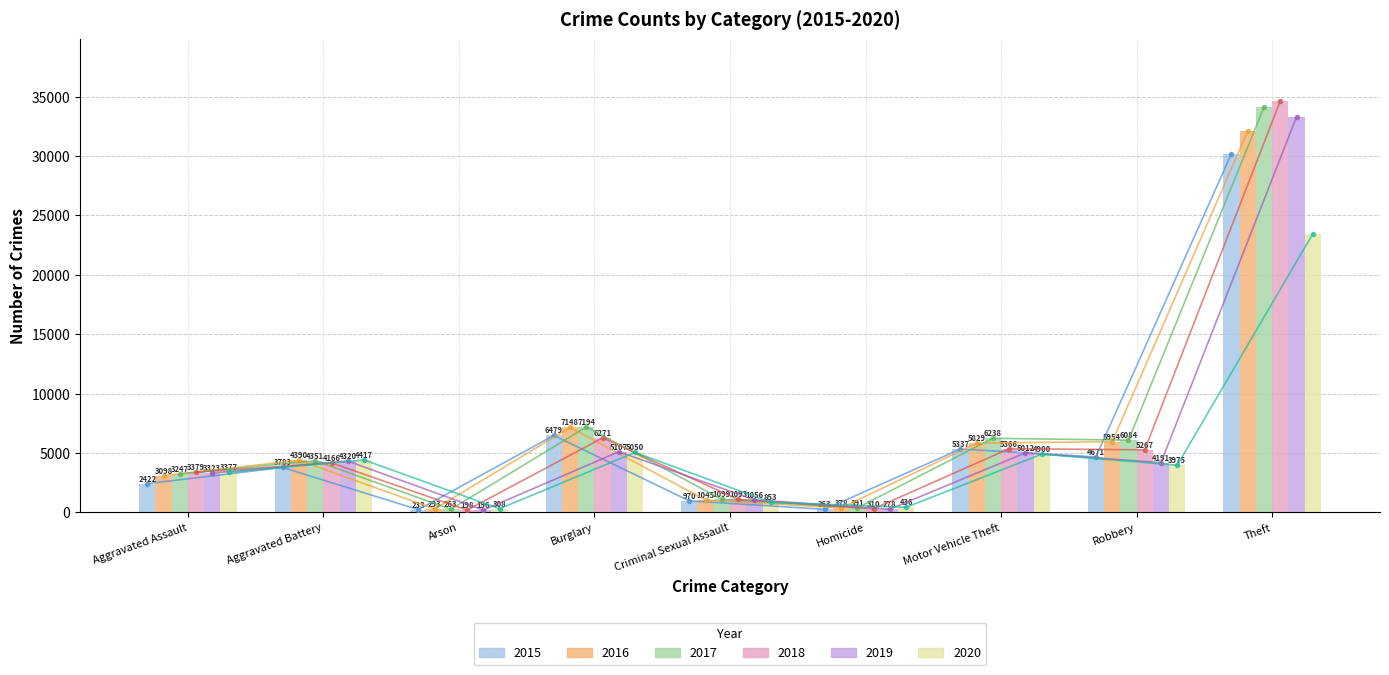

What is the label of the 3rd bar from the left?

Arson